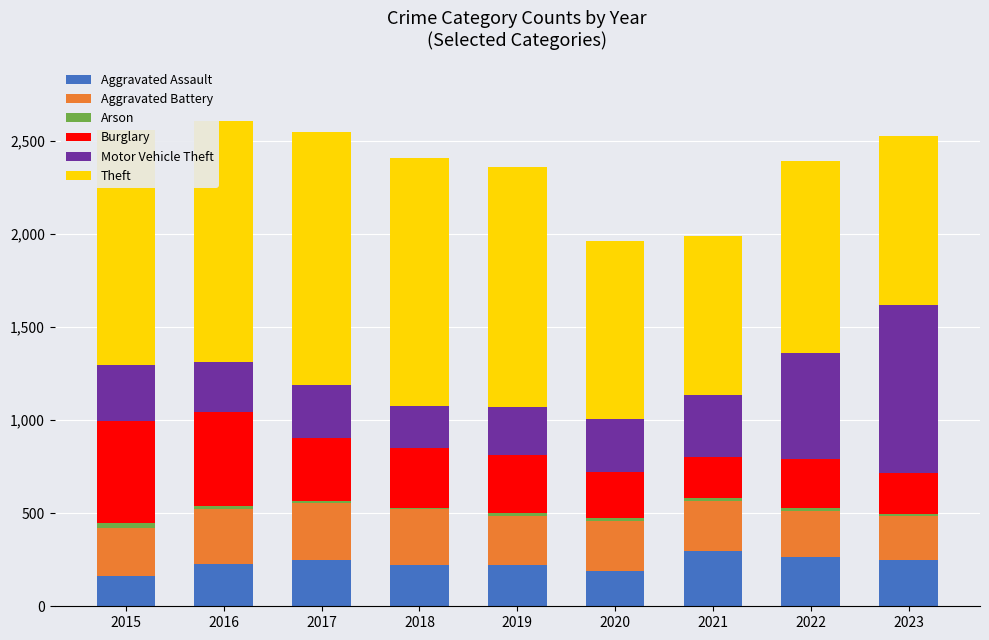

True or false: Aggravated Assault has a value of 64 at 2023.

False